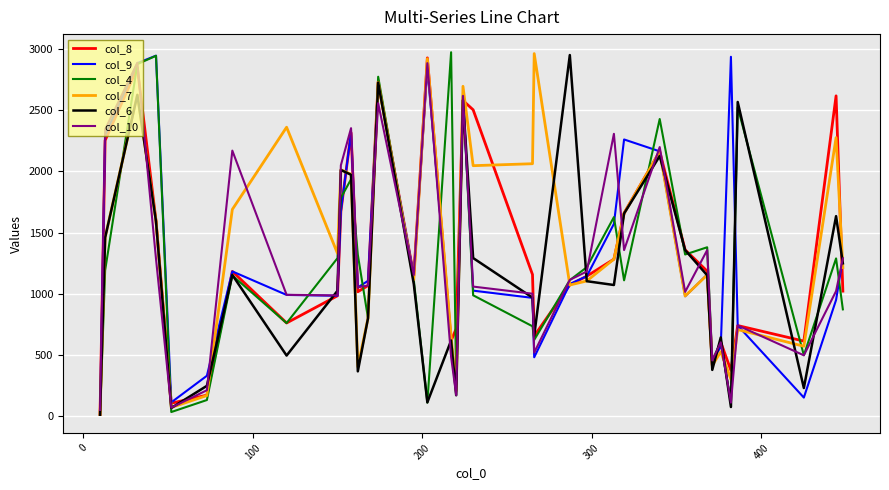

In col_9, how many points are lower than both neighbors (excluding endpoints)?

9